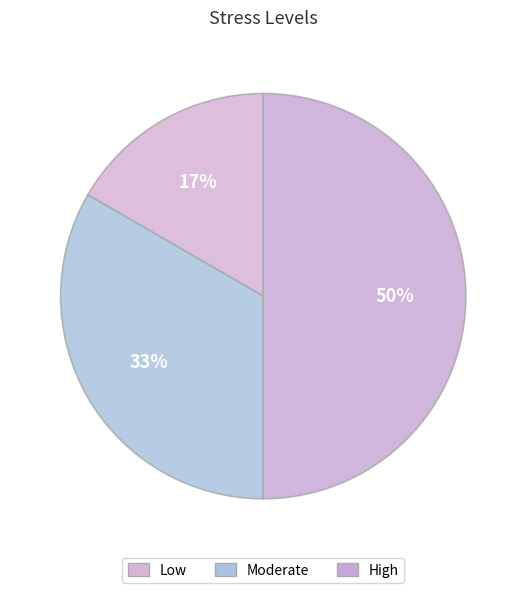

Count the number of slices in the pie.

3